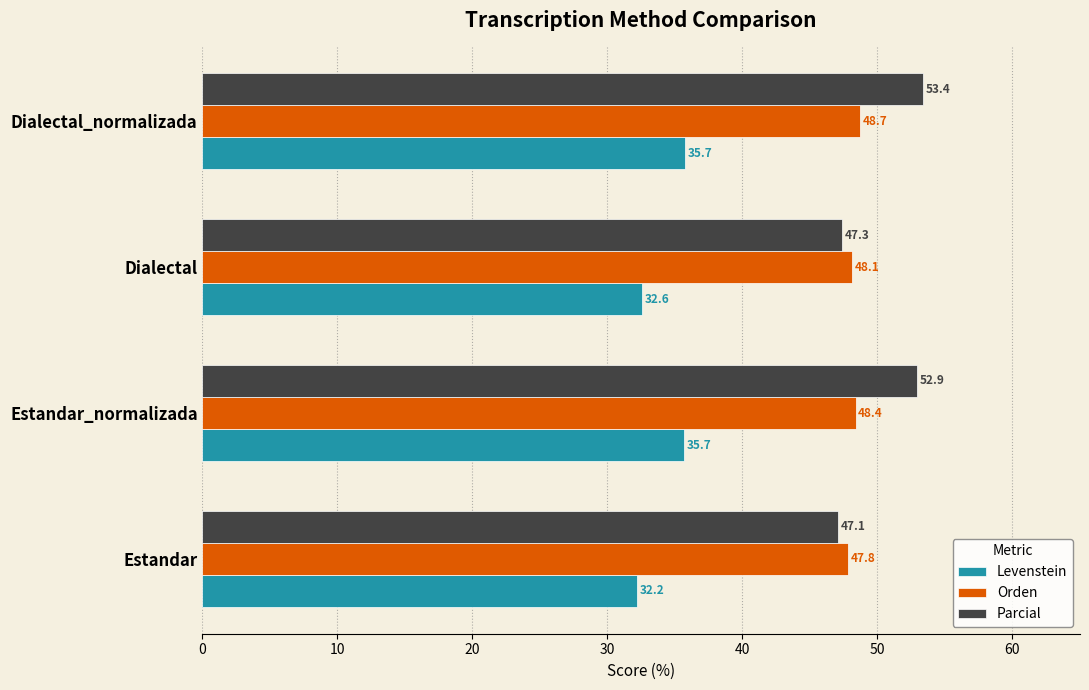

What is the difference between the maximum and second lowest values in the Orden series?

0.6